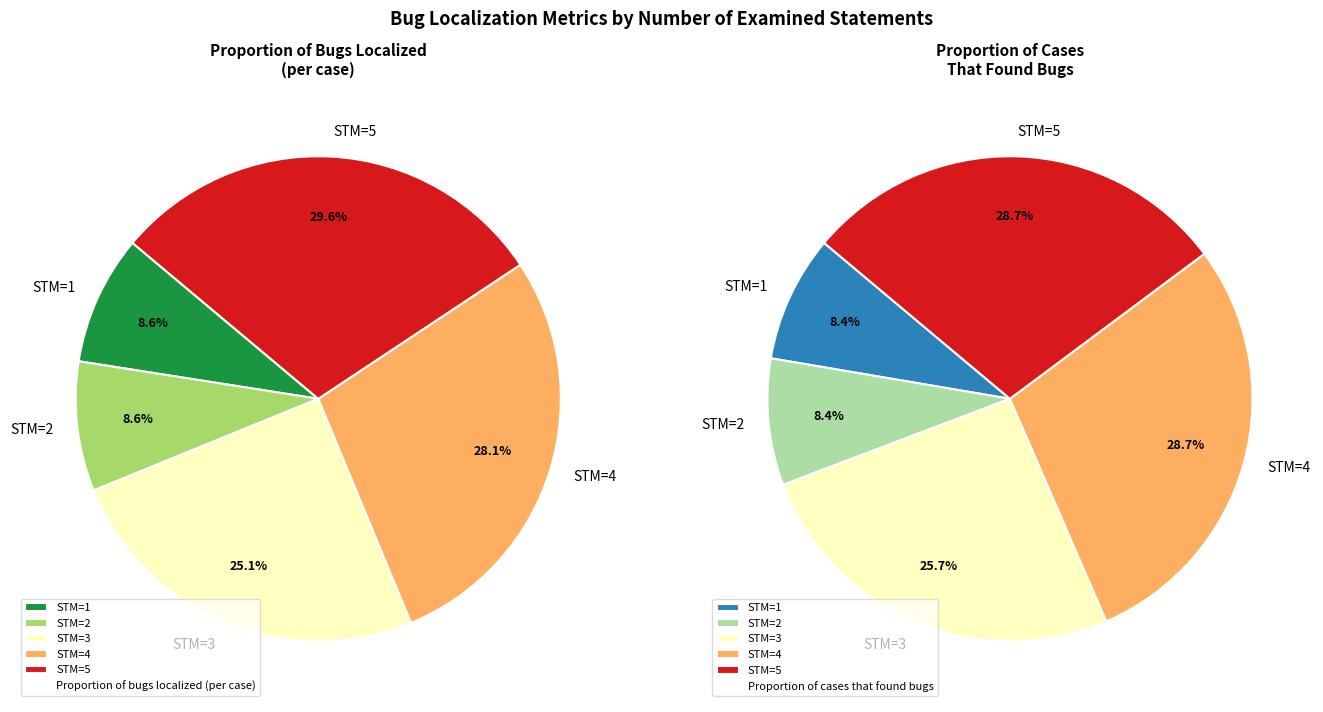

Which category has the smallest portion of the pie?

1